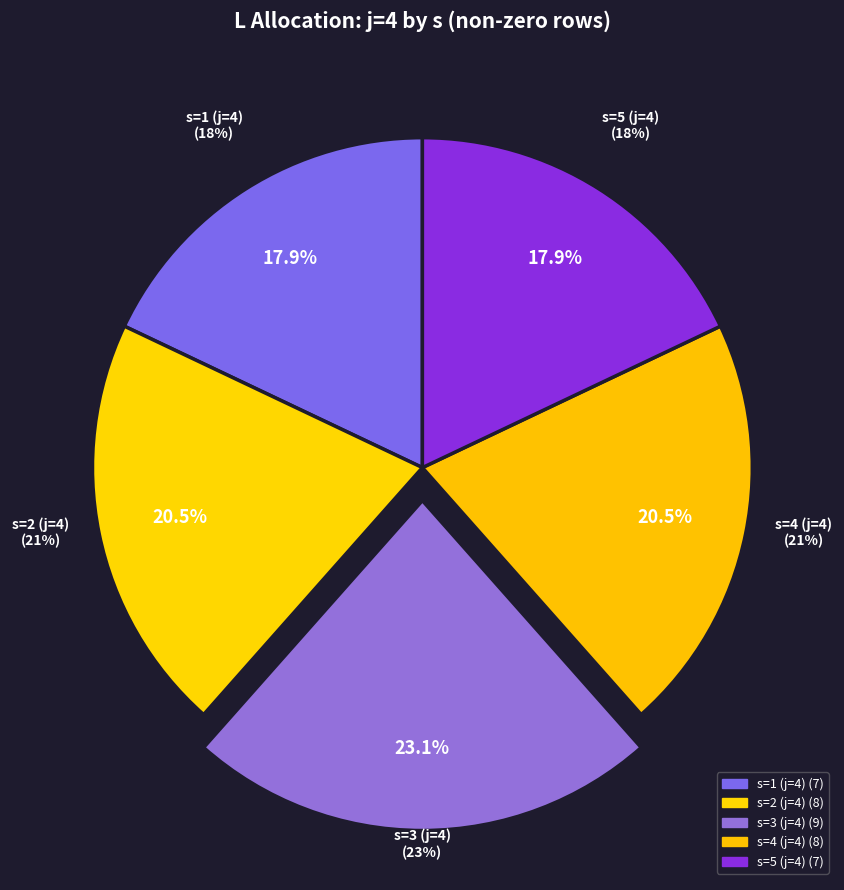

To the nearest percent, what is the average slice percentage?

20%